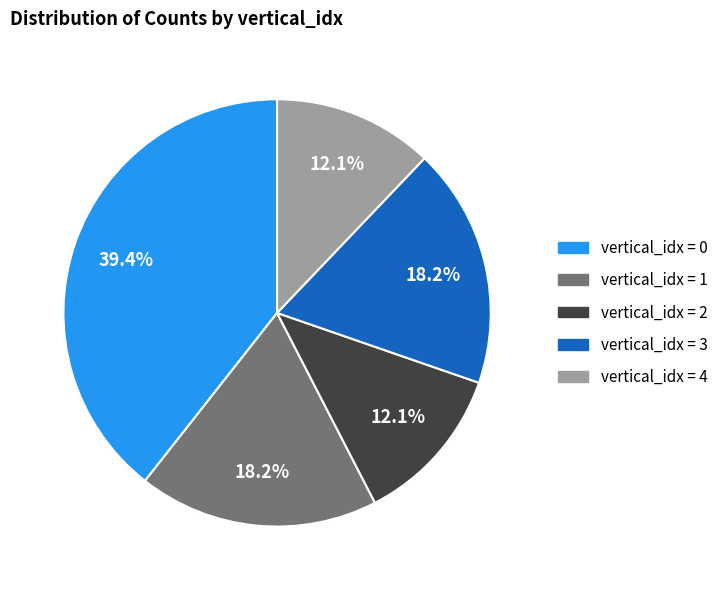

Is there a majority slice in this chart?

No